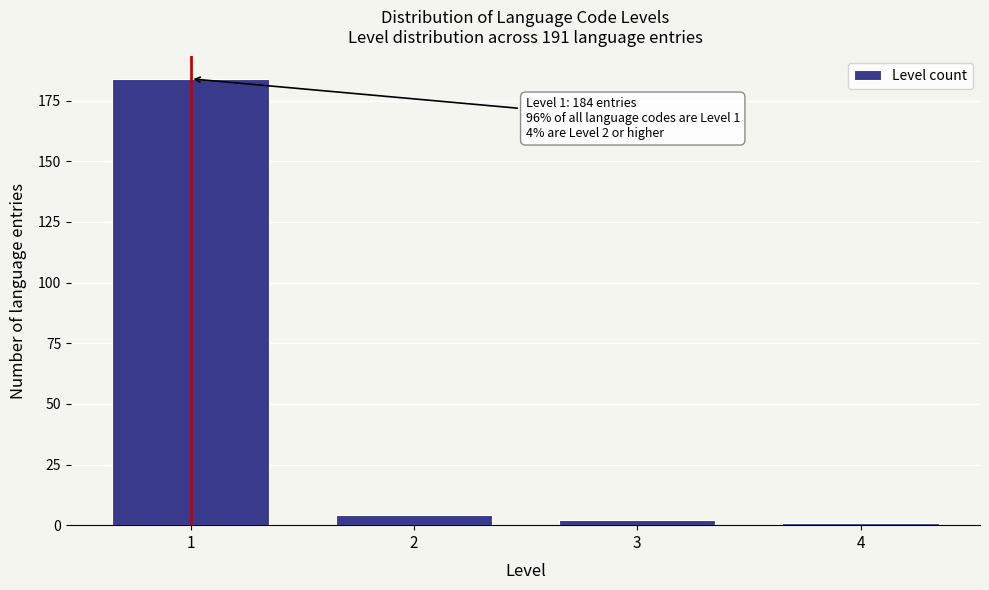

Reading left to right, what are all the values shown in this chart?

1=184	2=4	3=2	4=1